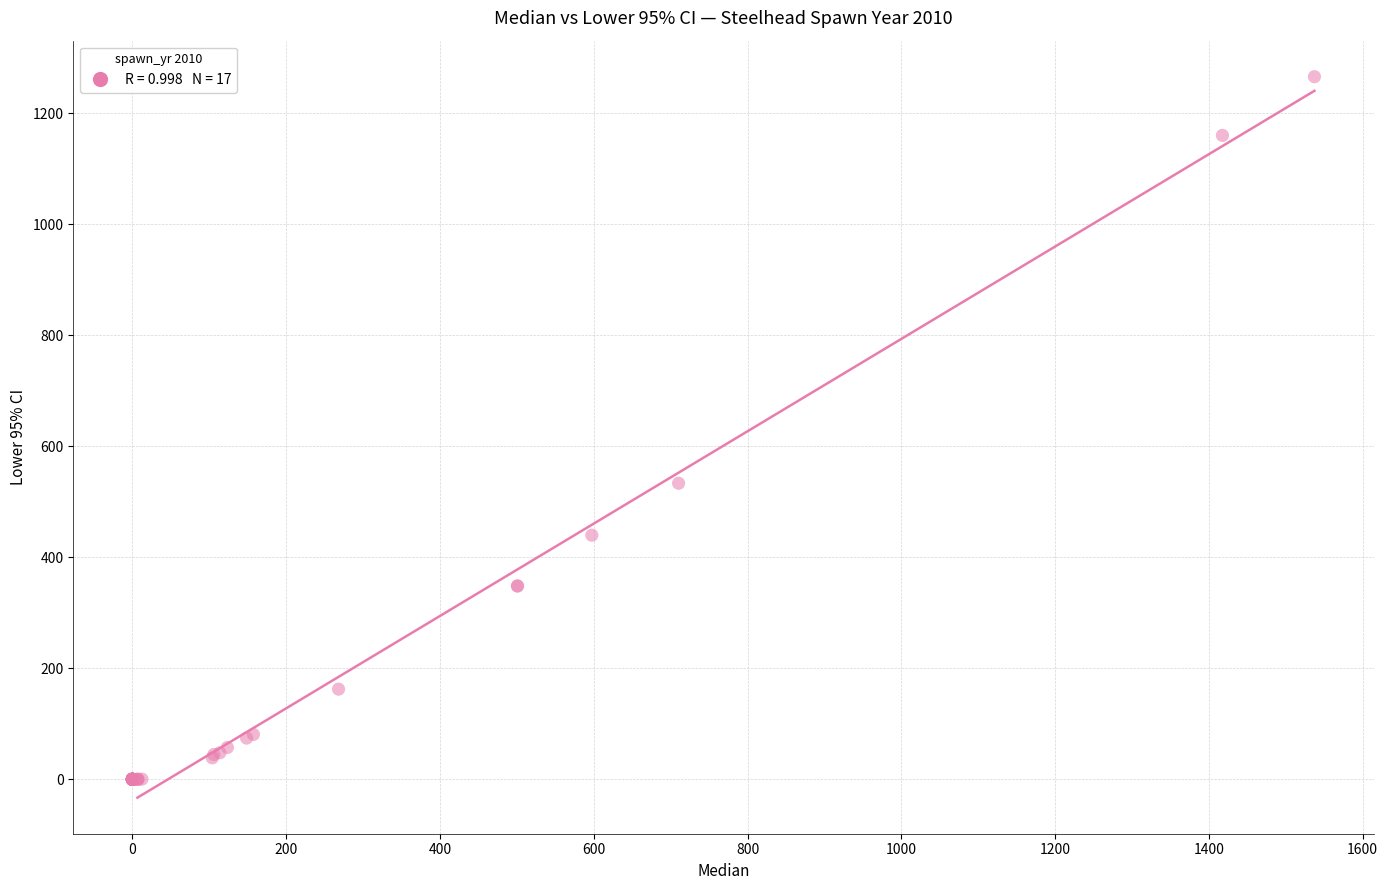

What Y value in the scatter plot is closest to 632?

533.3